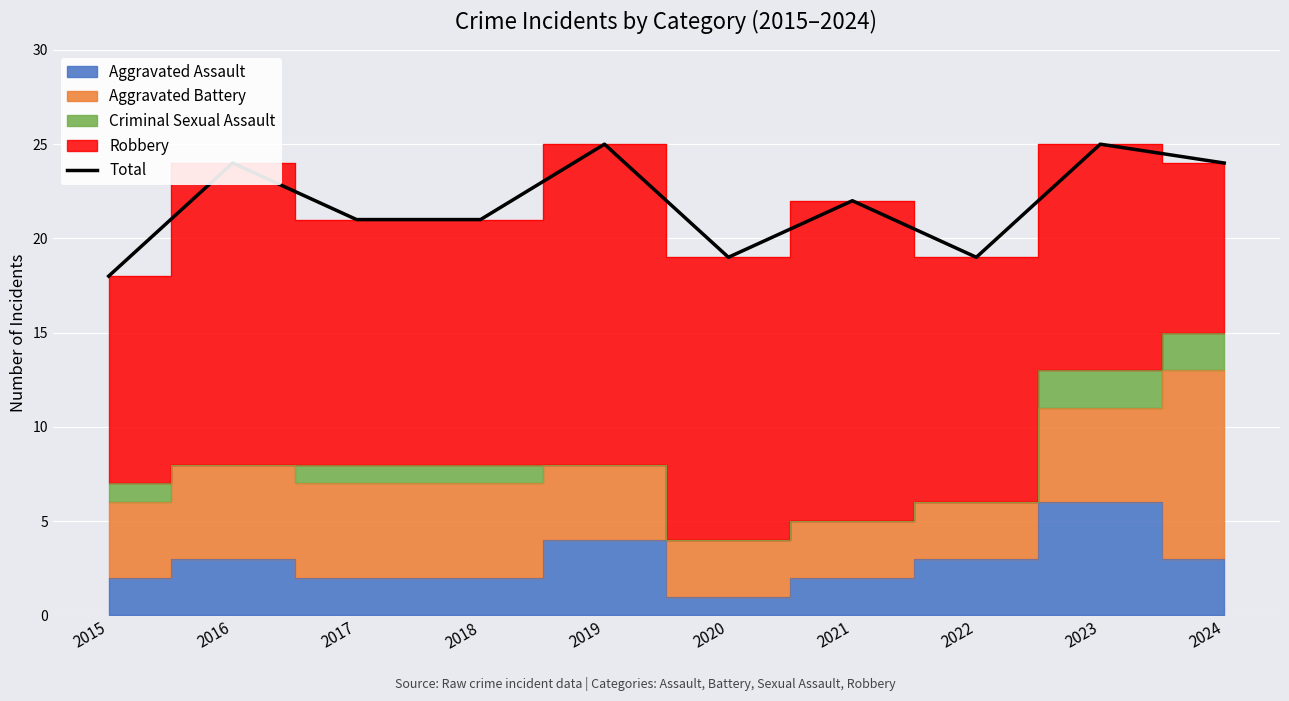

Reading left to right, transcribe all the data shown in this chart.

18	24	21	21	25	19	22	19	25	24